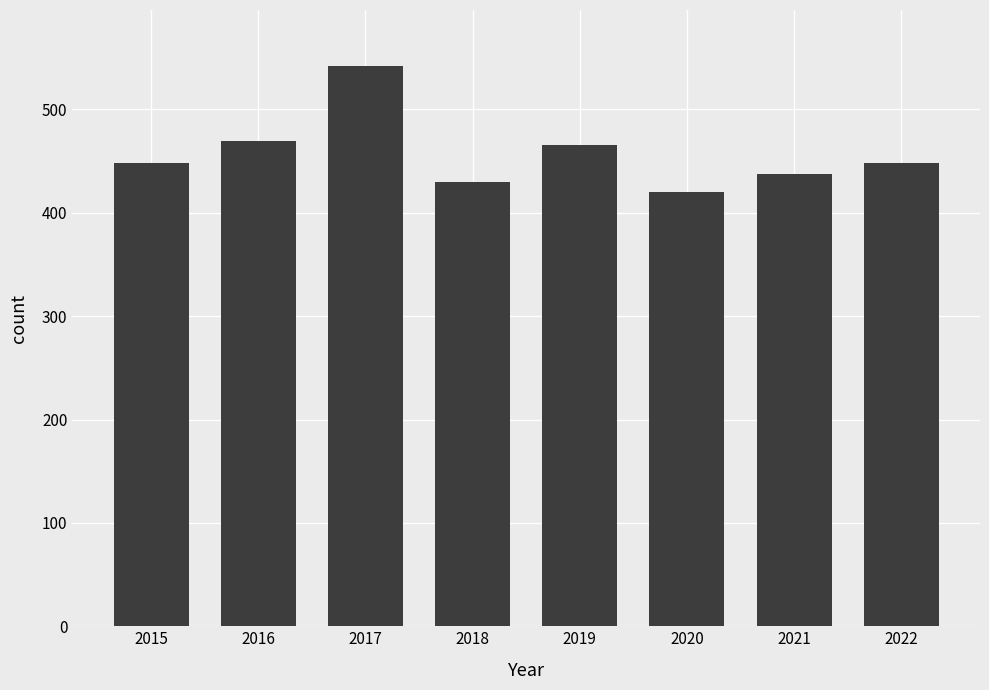

Reading right to left, extract all data points from this chart.

448	438	420	466	430	542	469	448